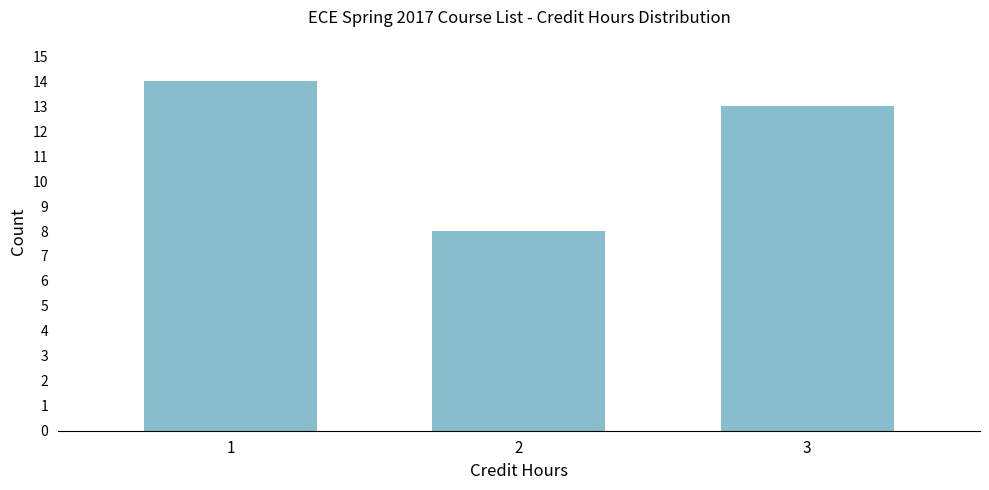

Reading left to right, extract all data points from this chart.

14	8	13